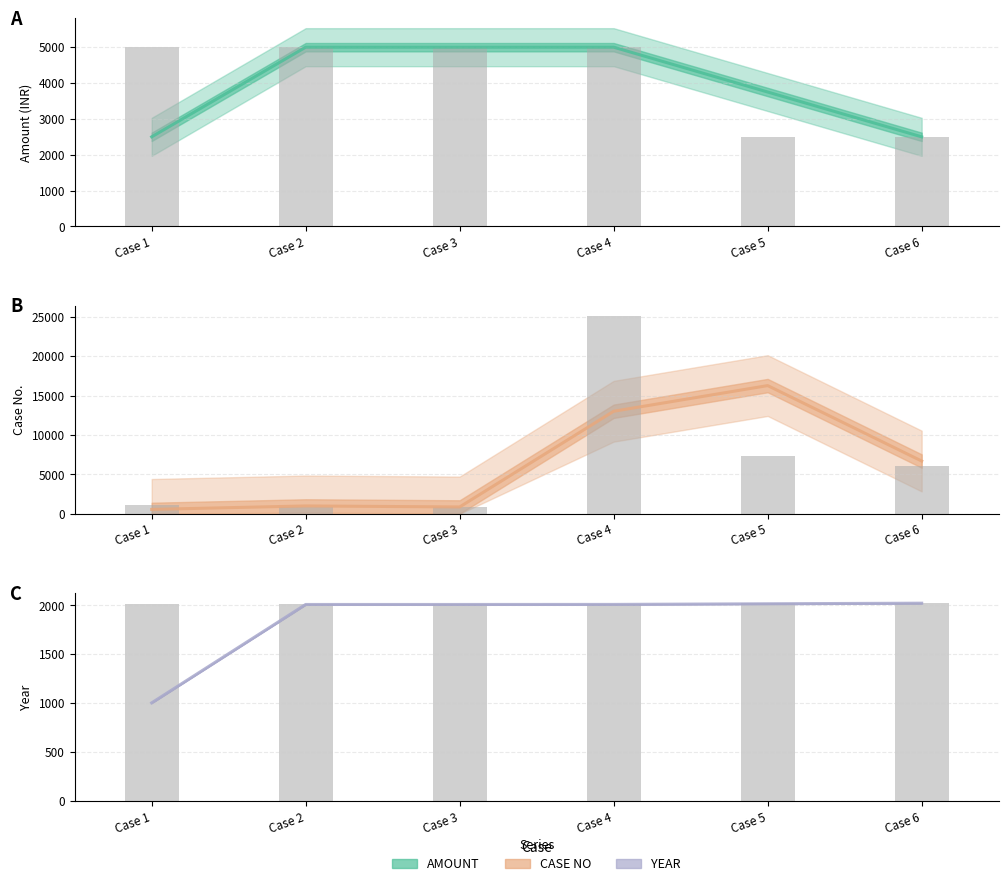

Between Case 3 and Case 5, which is larger?

Case 3